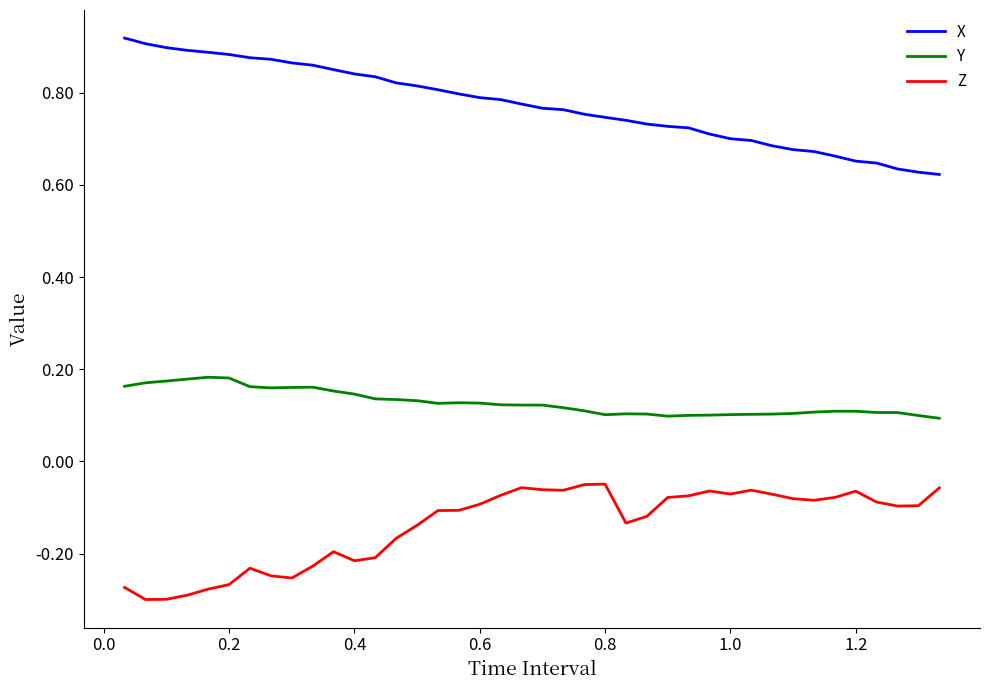

How many series are shown in this chart?

3